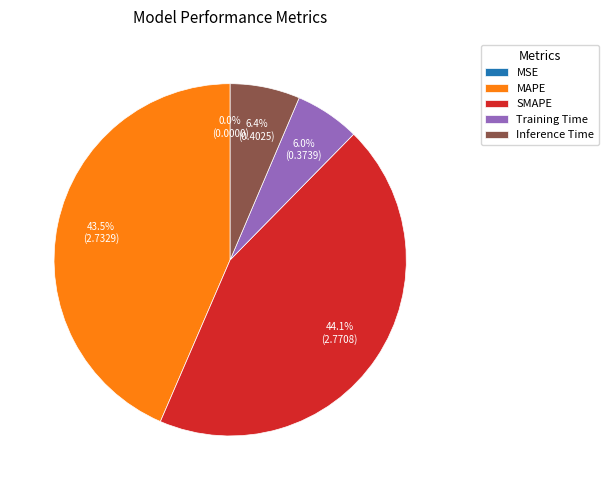

Is there any slice that represents more than half of the pie?

No